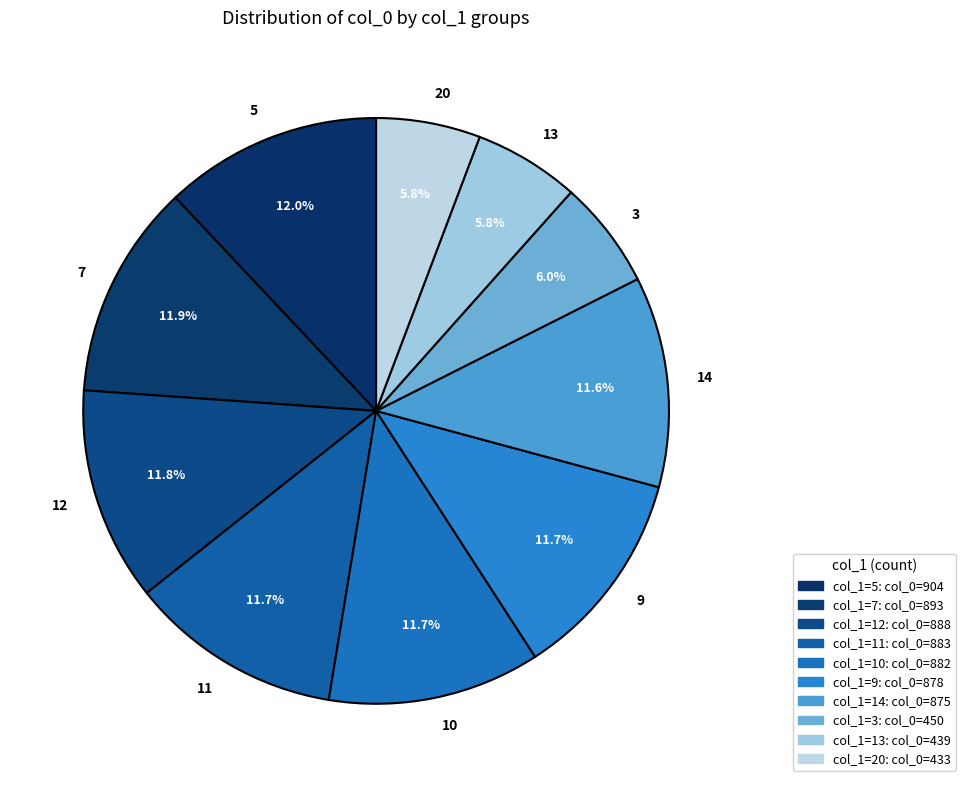

What is the ratio of the value at 3 to the value at 20?

1.0